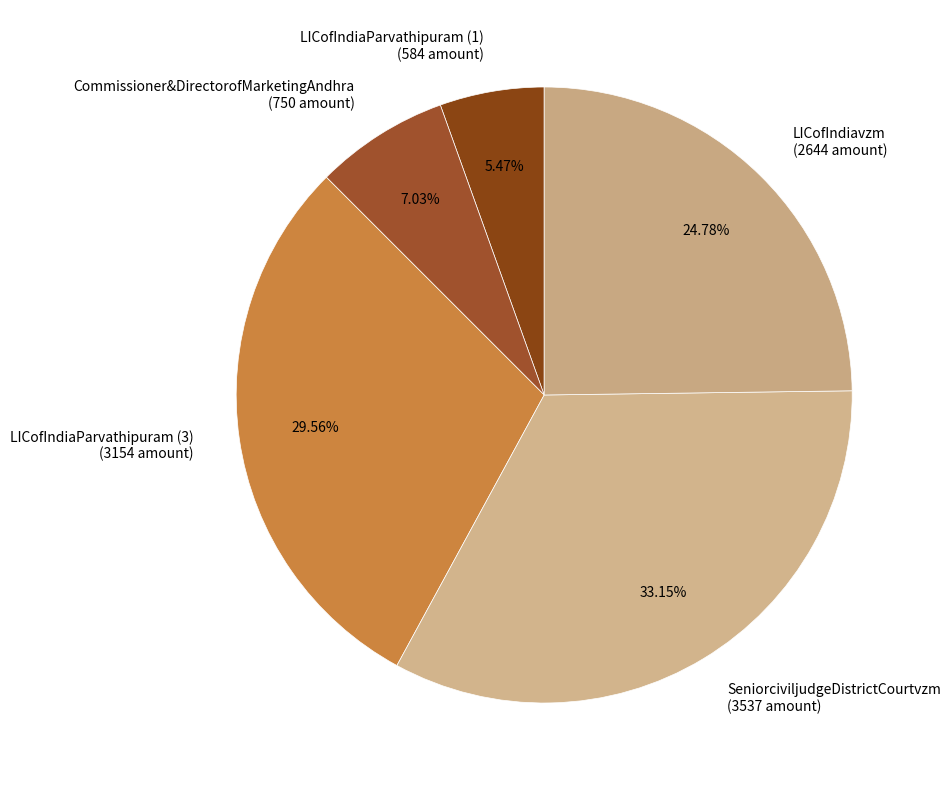

Combined, what portion of the pie is LICofIndiaParvathipuram (3) and SeniorciviljudgeDistrictCourtvzm?

62.7%